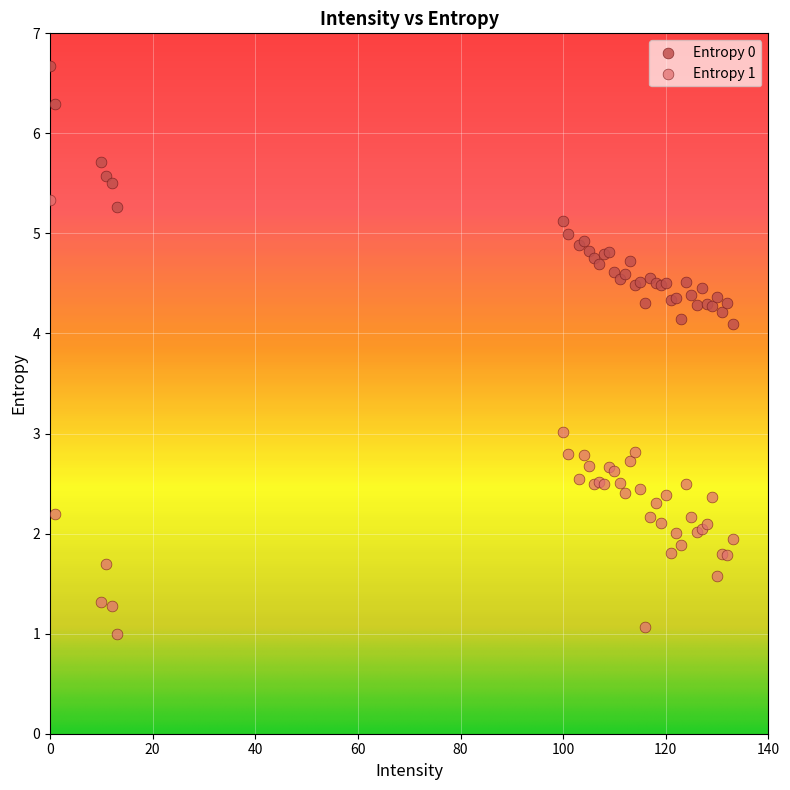

Which series reaches the maximum Y coordinate?

Entropy 0